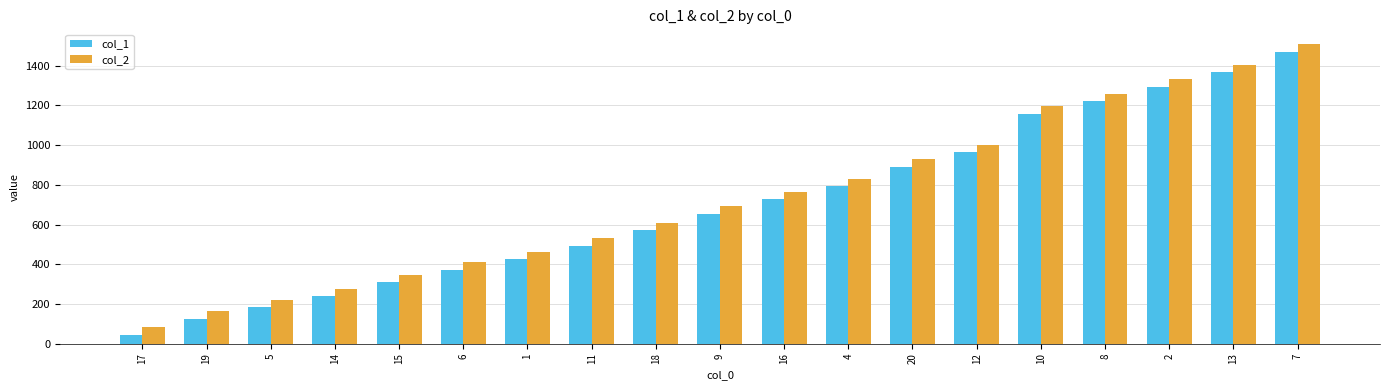

How many categories are shown in the chart?

19